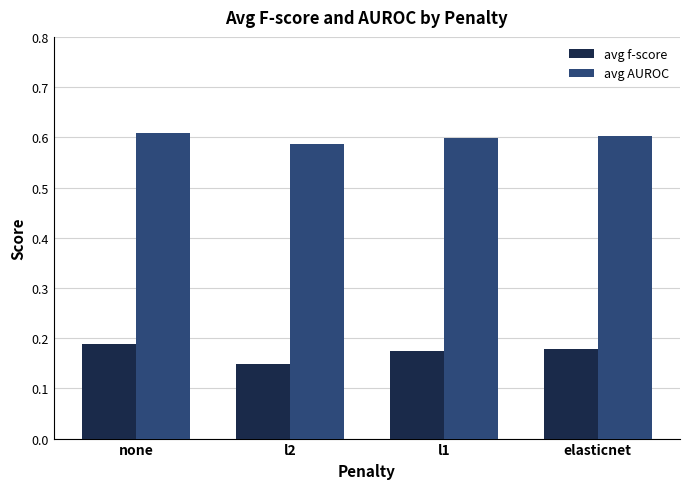

Is the value of avg AUROC at l1 greater than the value of avg f-score at l1?

Yes